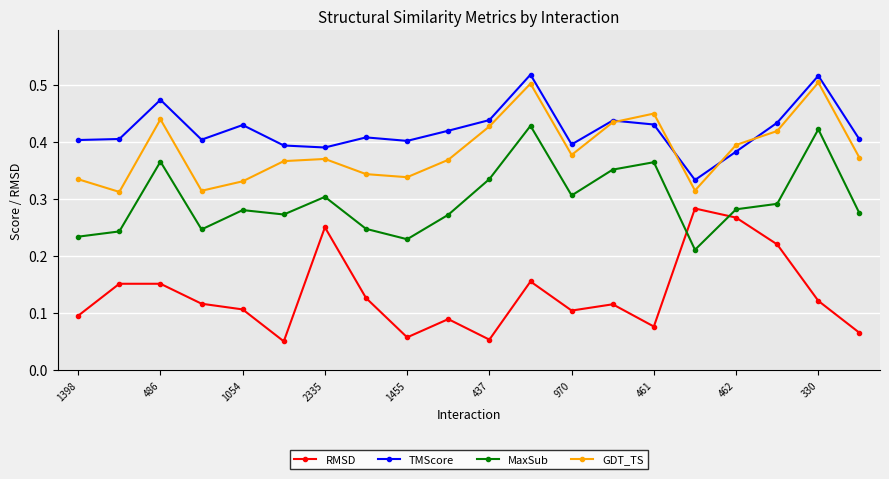

Which series ends up on top after the final intersection of GDT_TS and TMScore?

TMScore